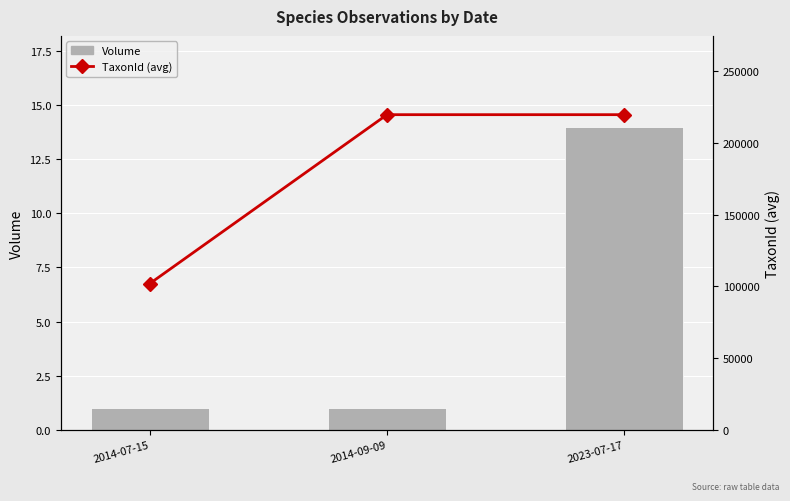

Is the value of TaxonId (avg) at 2014-07-15 greater than the value of Volume at 2023-07-17?

Yes